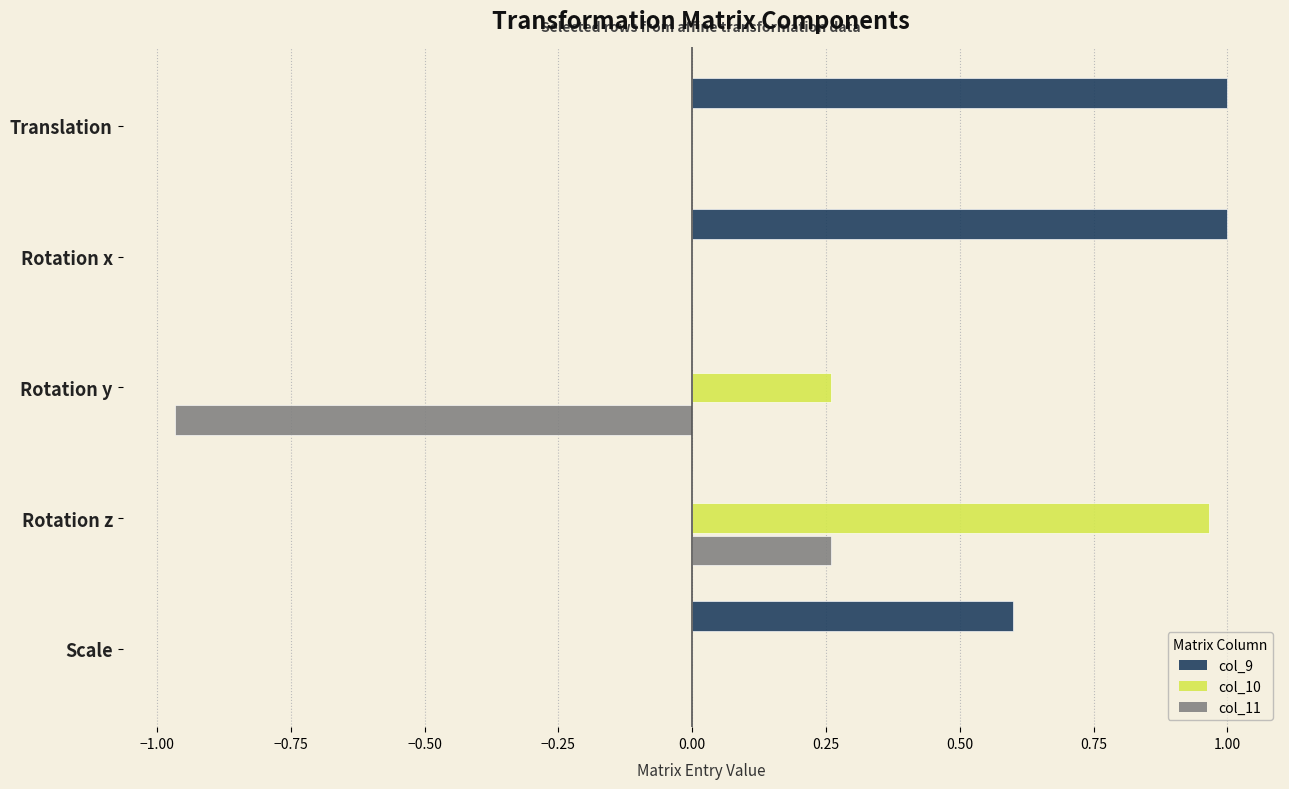

Which category has the highest value in the col_10 series?

Rotation z